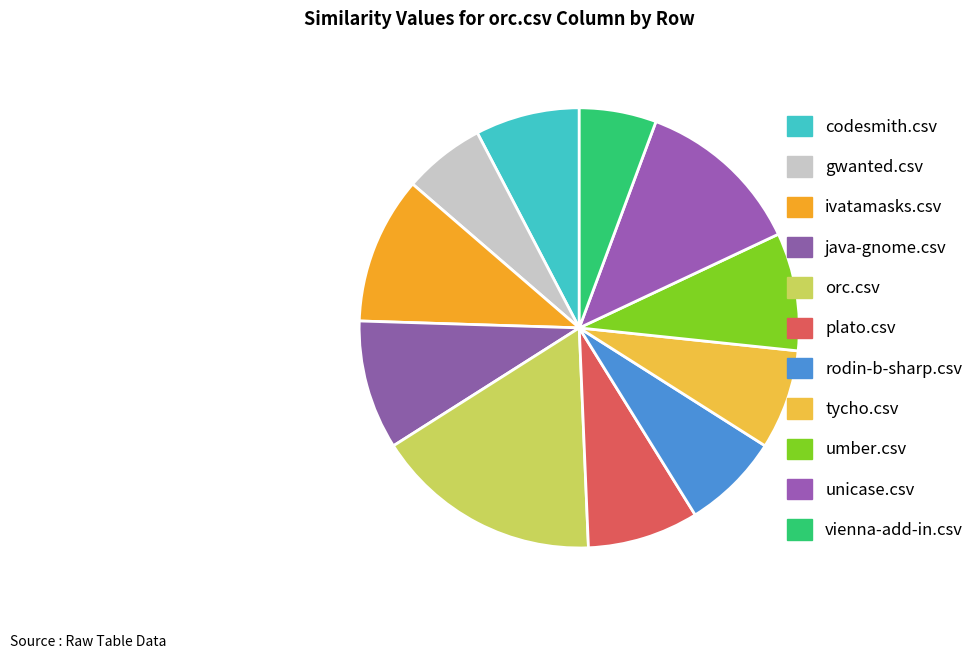

How many segments does this pie chart have?

11